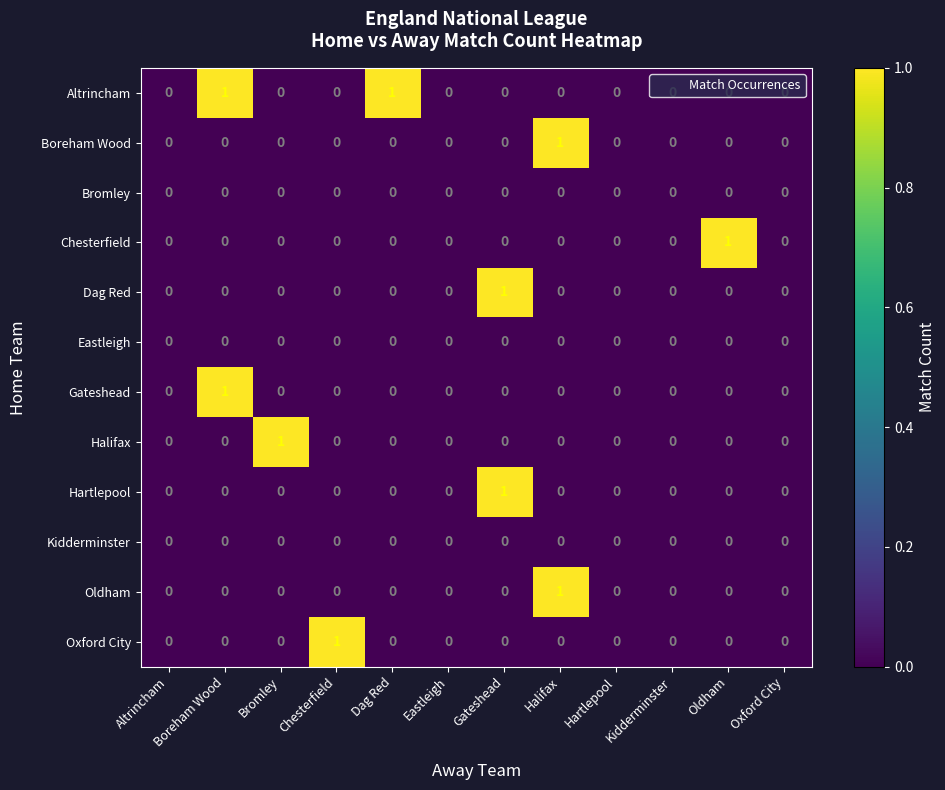

The value of Hartlepool at Bromley is -1. True or false?

False